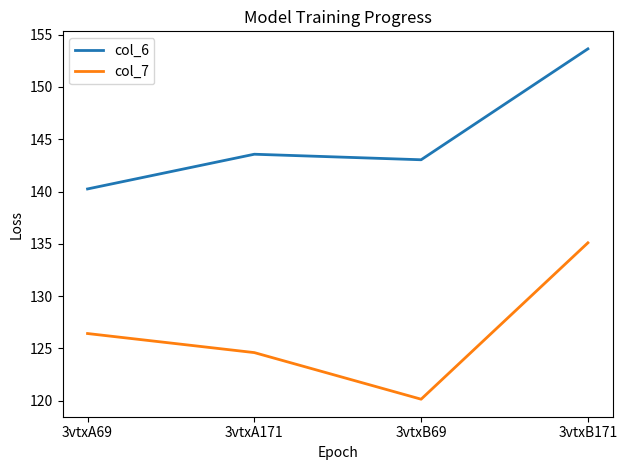

Reading left to right, what are all the values shown in this chart?

col_6: 140.2	143.6	143.0	153.6
col_7: 126.4	124.6	120.1	135.1